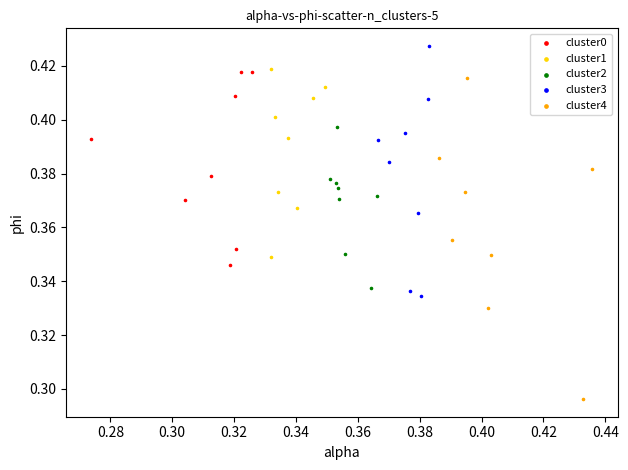

What are all the series names shown in the legend?

cluster0, cluster1, cluster2, cluster3, cluster4